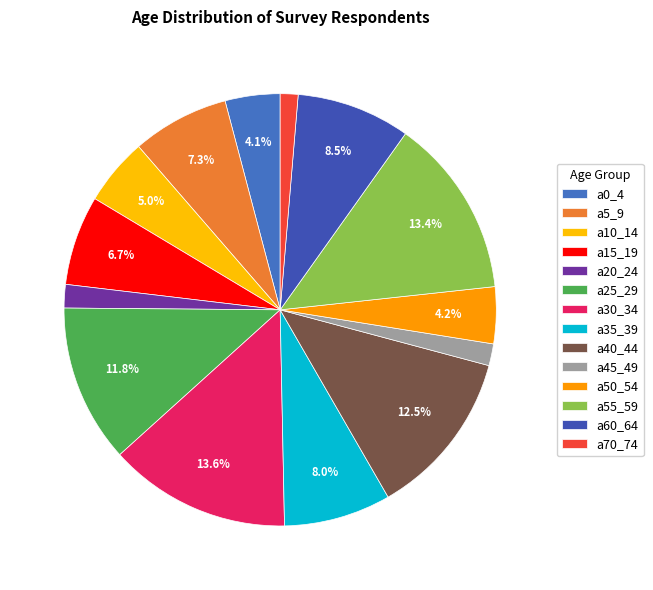

Approximately how many times larger is the value at a20_24 compared to a50_54?

0.4